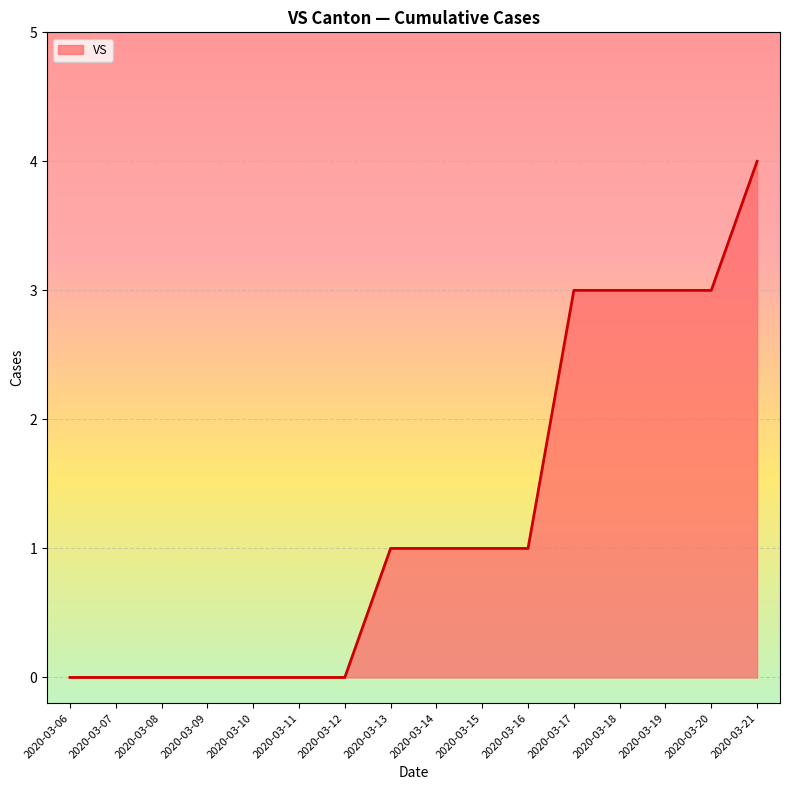

What is the difference between the values at 2020-03-18 and 2020-03-08?

3